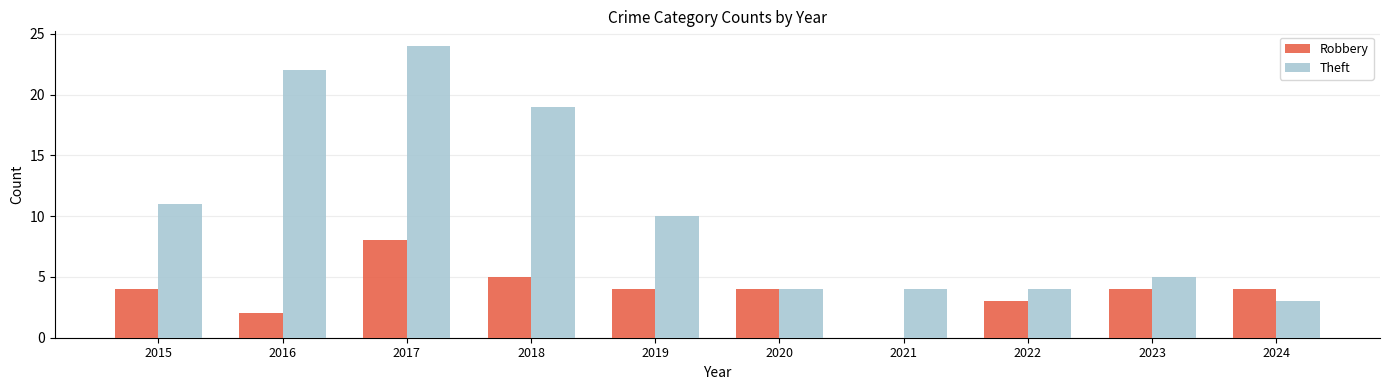

Reading left to right, what are all the values shown in this chart?

Robbery: 2015=4	2016=2	2017=8	2018=5	2019=4	2020=4	2021=0	2022=3	2023=4	2024=4
Theft: 2015=11	2016=22	2017=24	2018=19	2019=10	2020=4	2021=4	2022=4	2023=5	2024=3